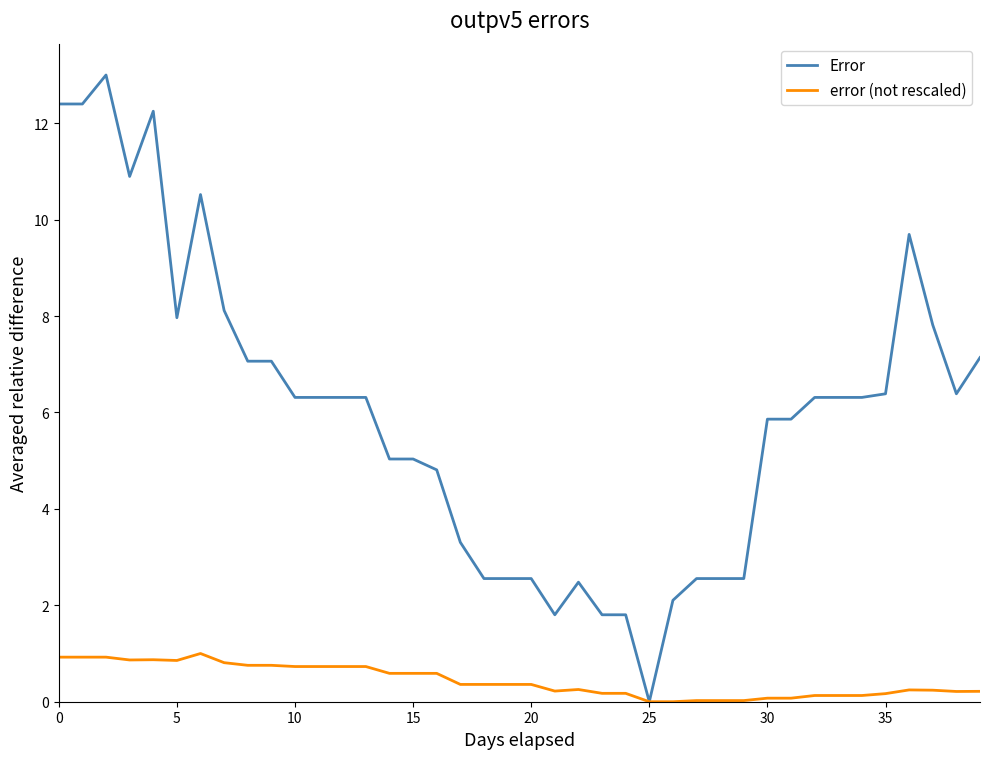

What is the highest value of the Error series?

13.0